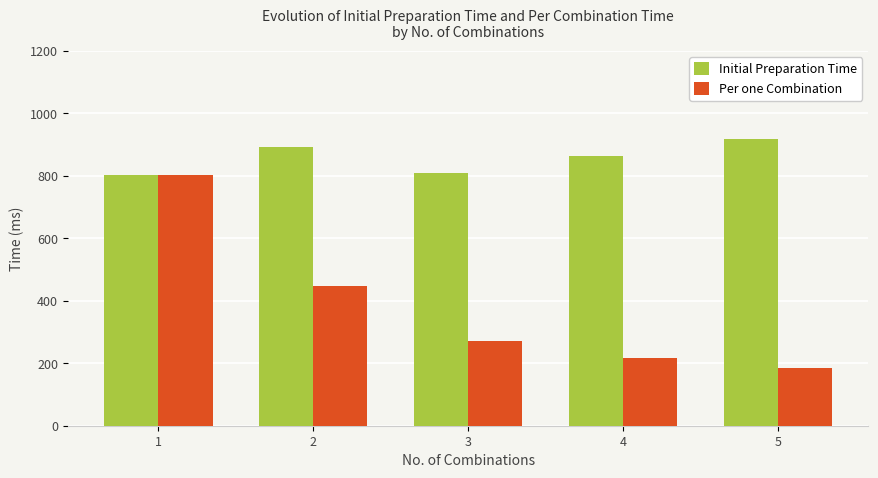

List the series in order of their overall mean, highest first.

Initial Preparation Time, Per one Combination